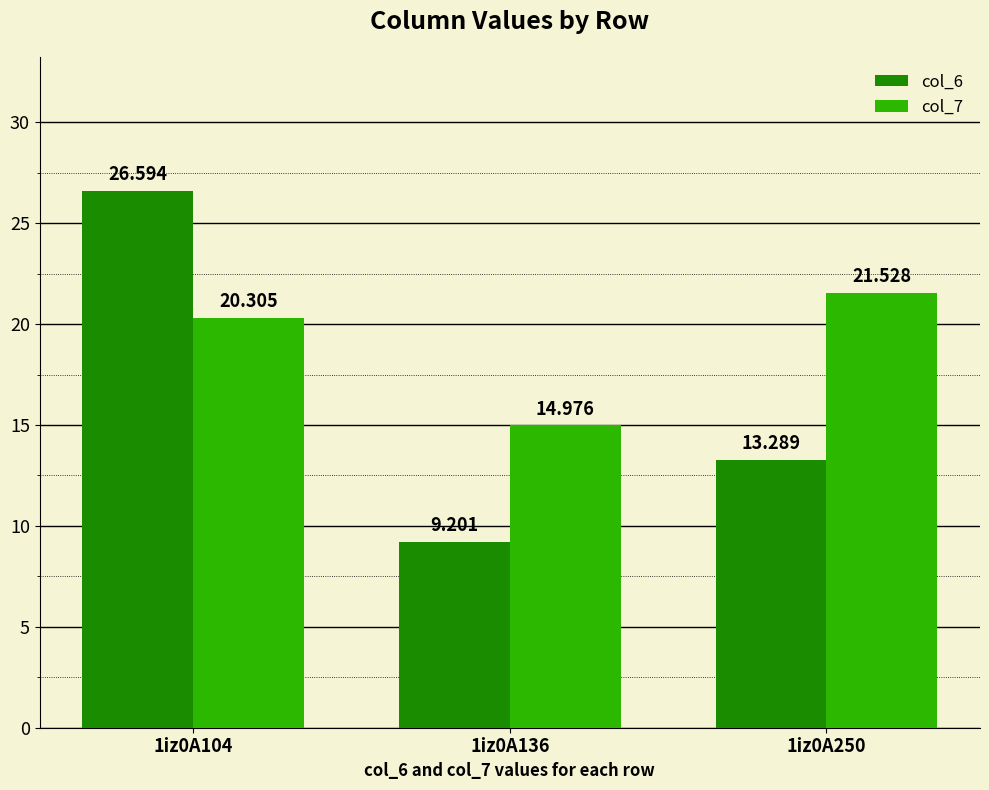

True or false: col_6 has a value of 14.5 at 1iz0A136.

False